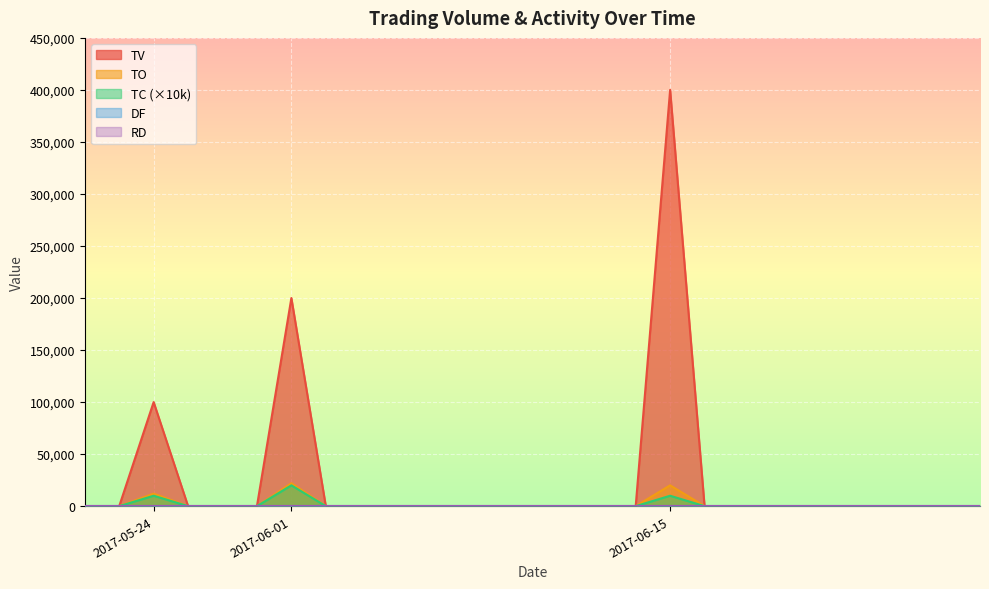

Between 2017-05-31 and 2017-06-13, which series saw the biggest shift?

TV